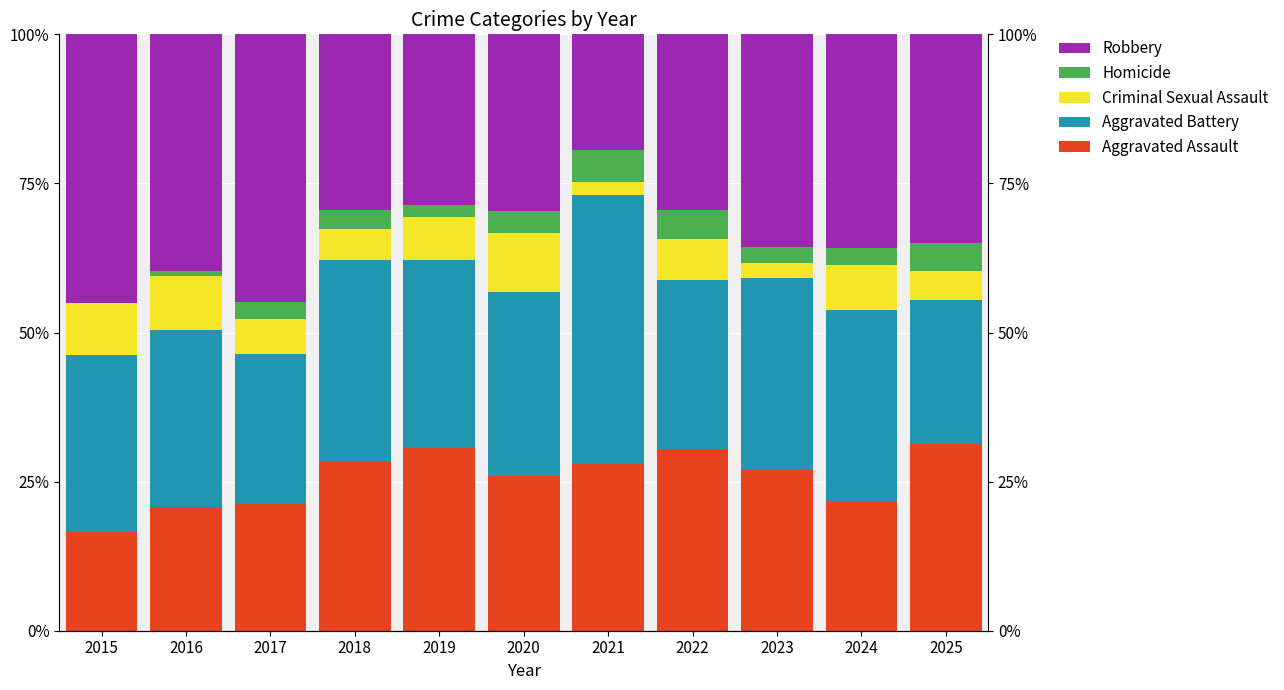

What is the total value across all series at 2025?

100.0